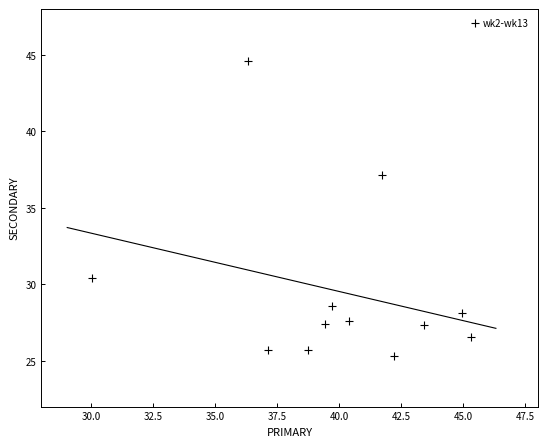

What is the range of X values (max minus min)?

15.3